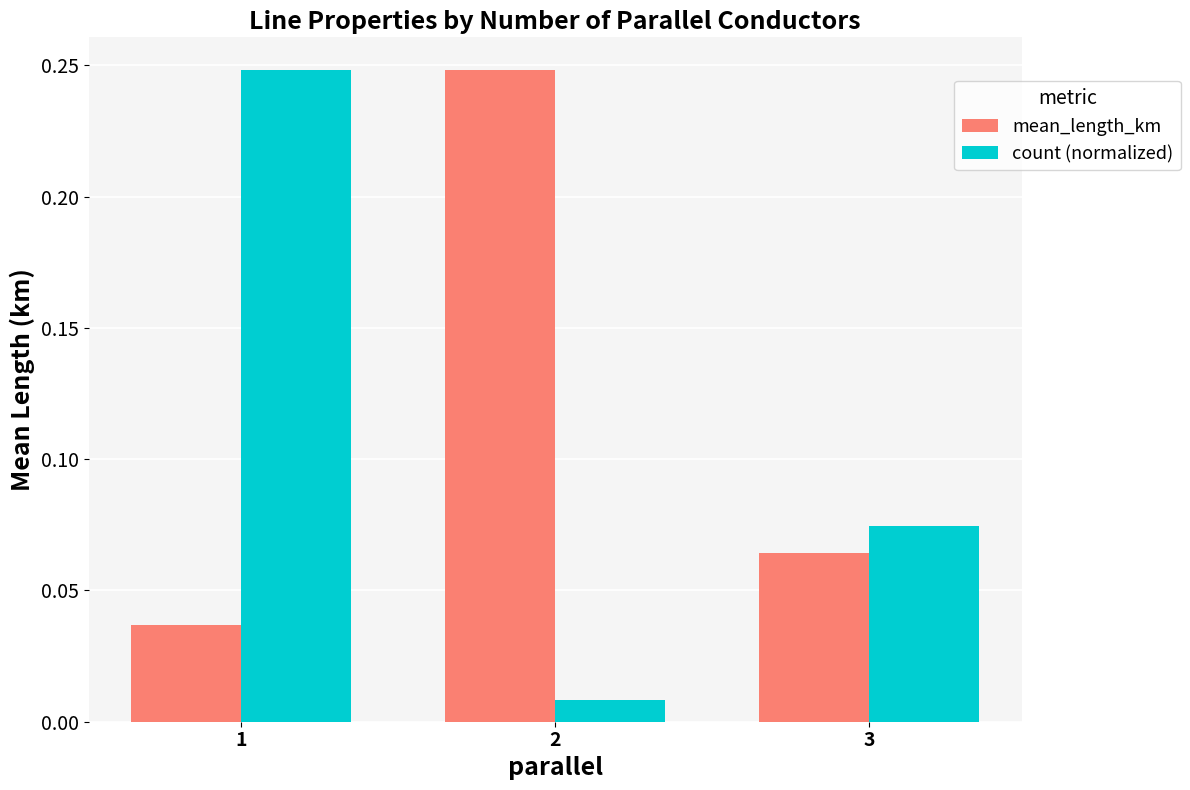

Which series changed the most between 2 and 3?

mean_length_km